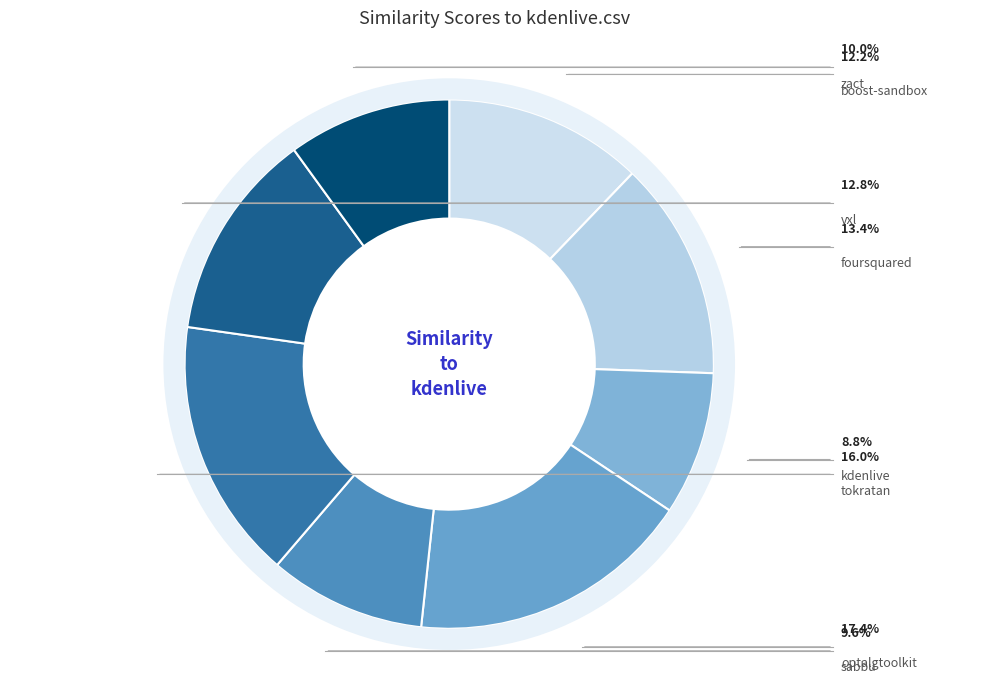

Does any single category account for the majority?

No